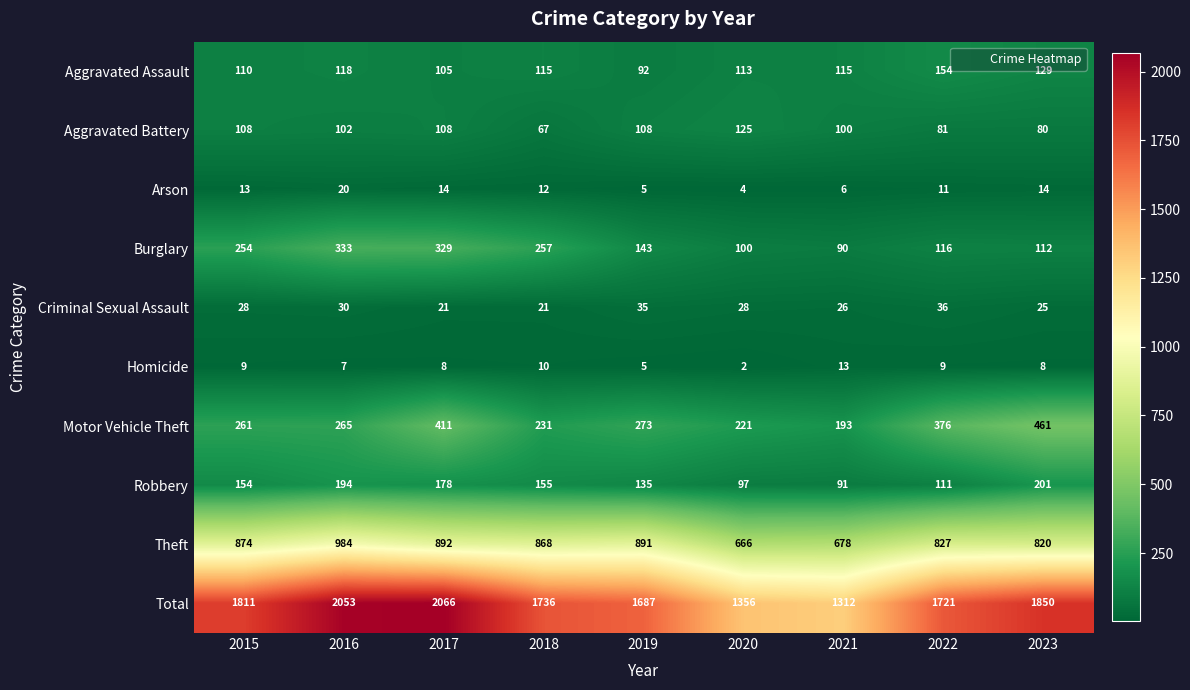

Is it true that Criminal Sexual Assault equals 28 at 2015?

True